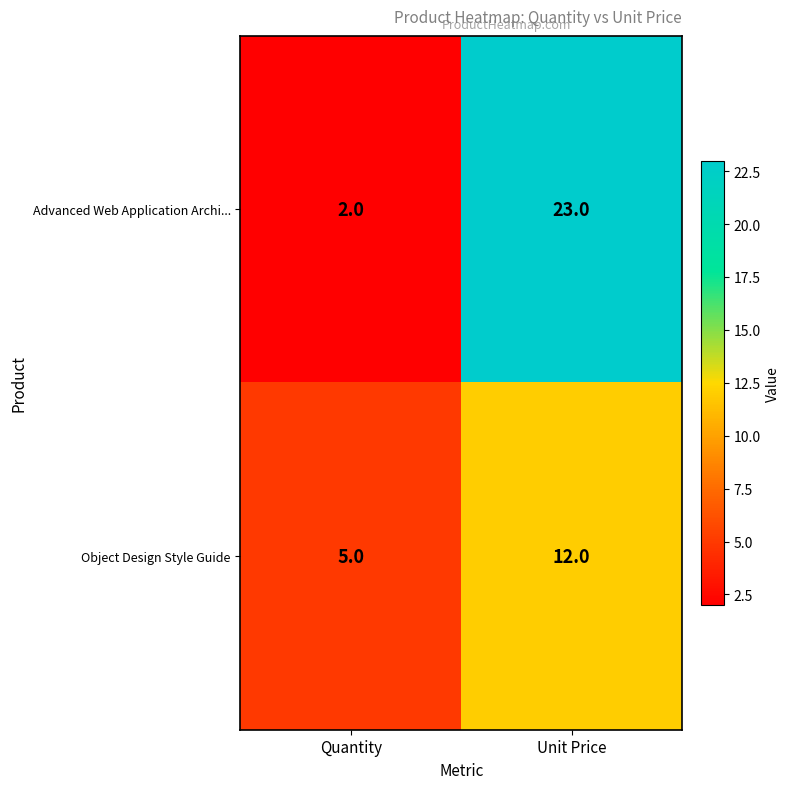

Which series has the largest range (max minus min)?

Advanced Web Application Archi...